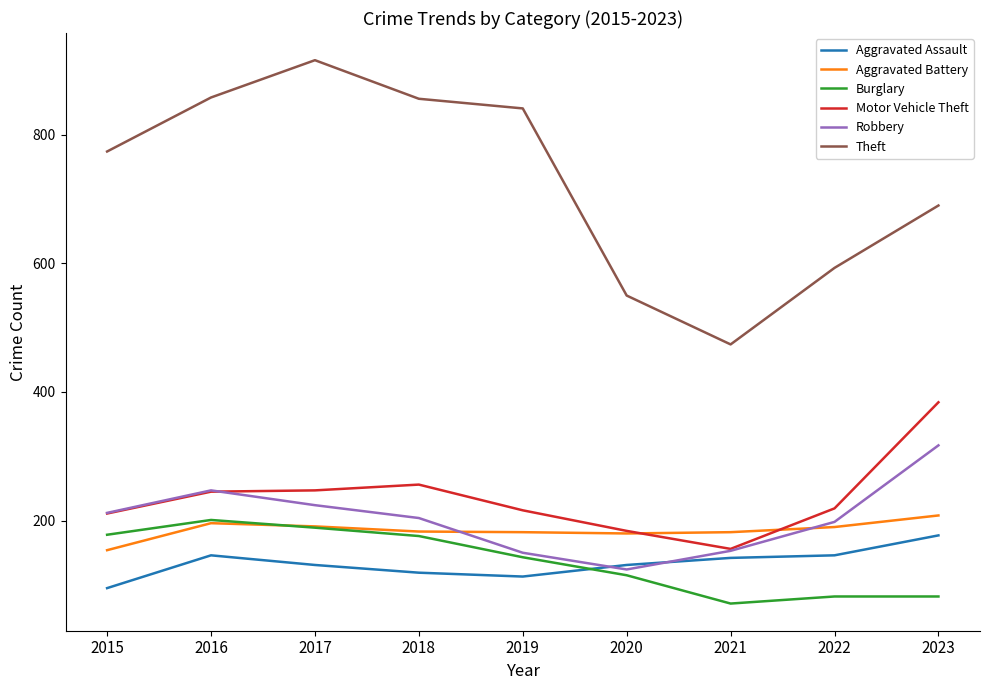

Where is Theft nearest to the value 695?

2023